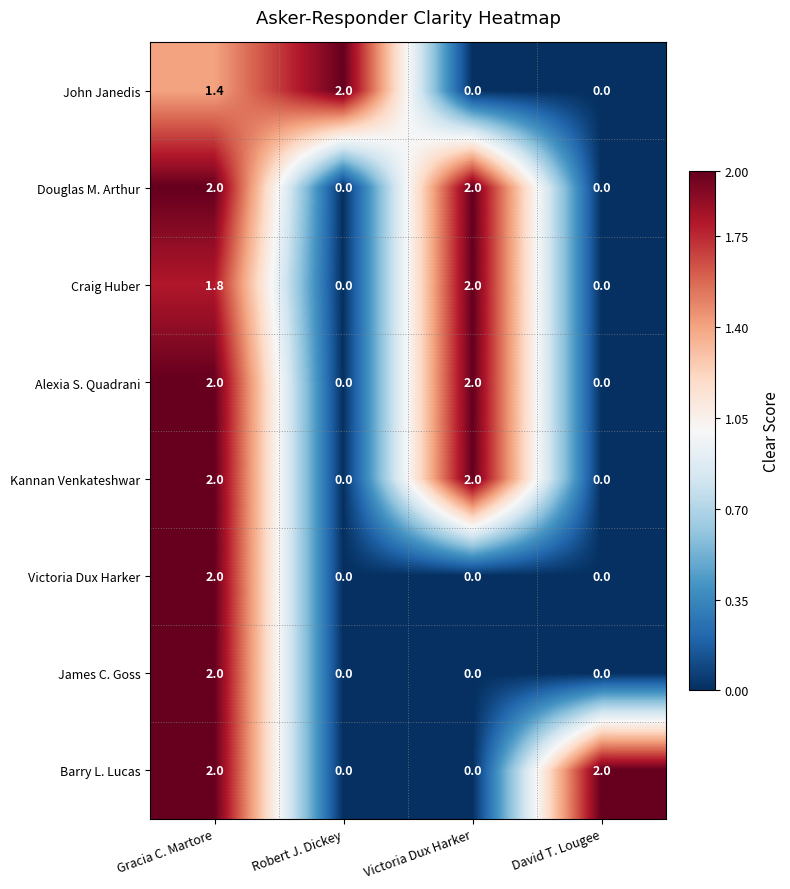

What is the difference between the highest and lowest values at Robert J. Dickey?

2.0